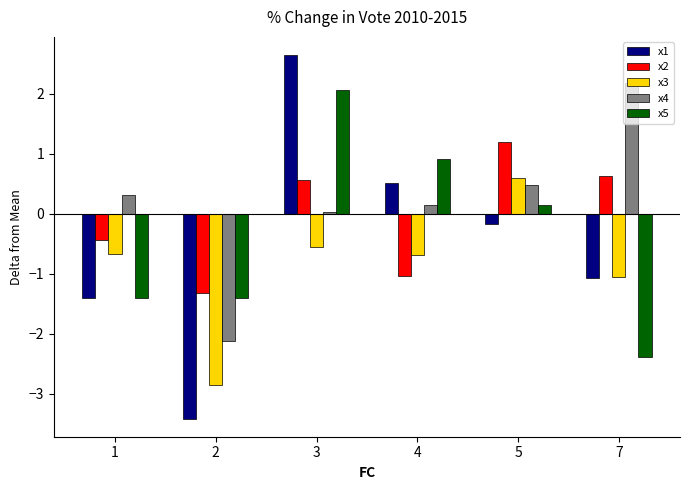

Which series has the widest spread of values?

x1